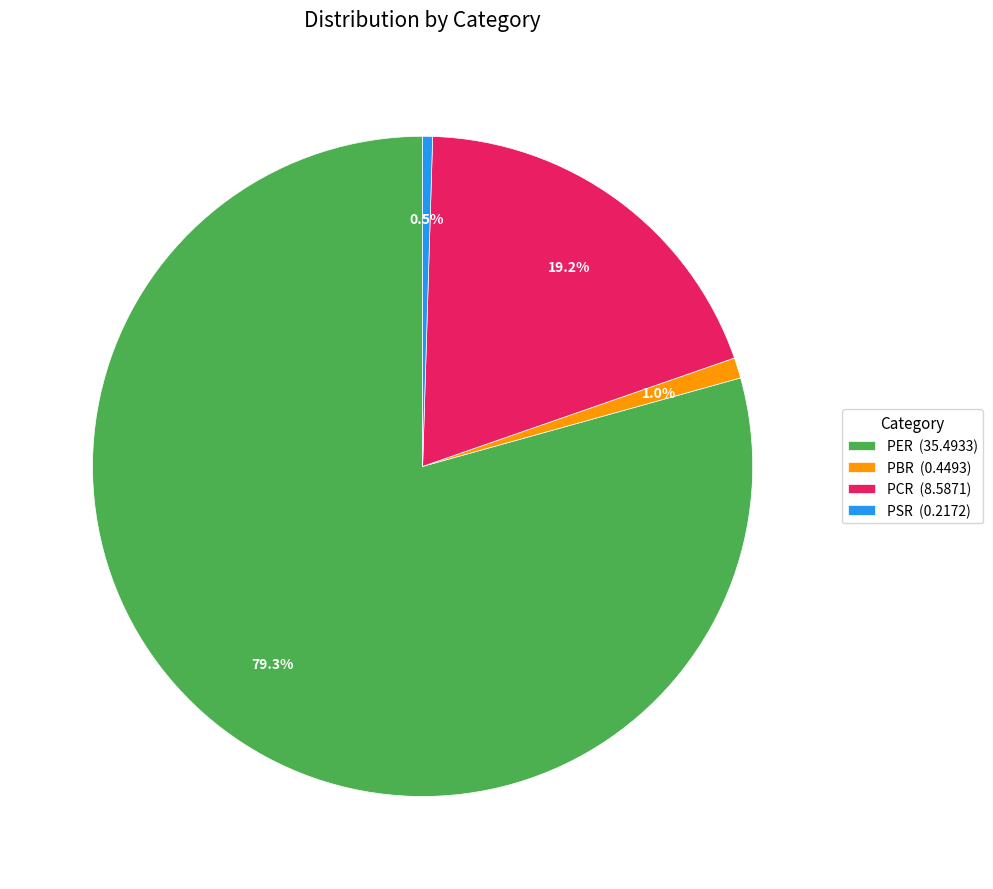

To the nearest percent, what is the difference between the PCR and PBR slice percentages?

18%